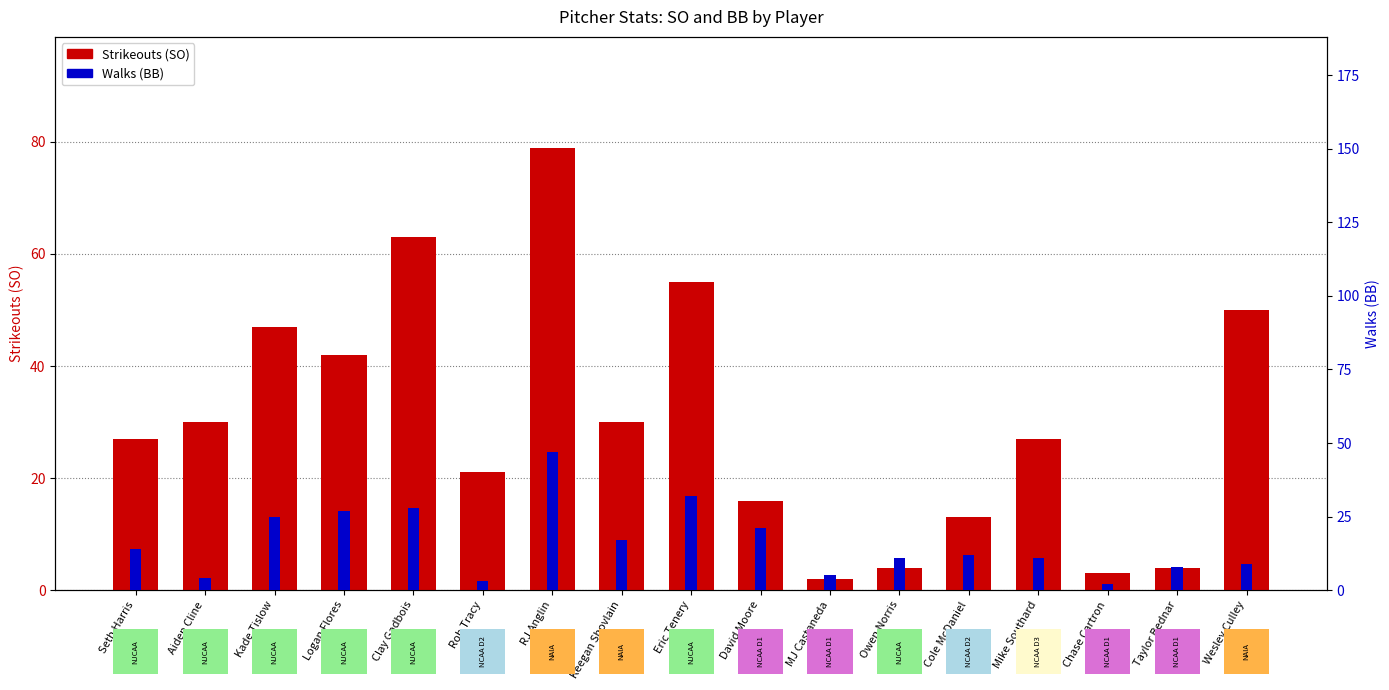

Is the value of BB at Wesley Culley greater than the value of SO at Mike Southard?

No